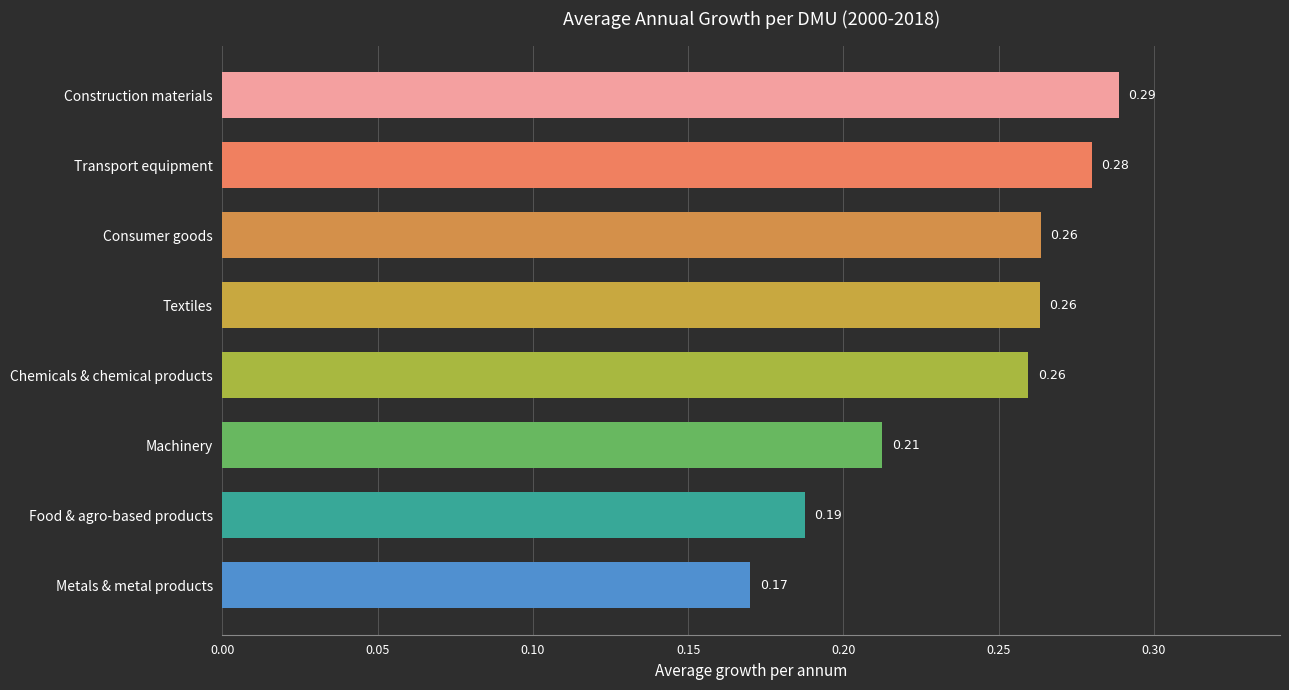

Are the bars grouped side by side (vs. stacked)?

No